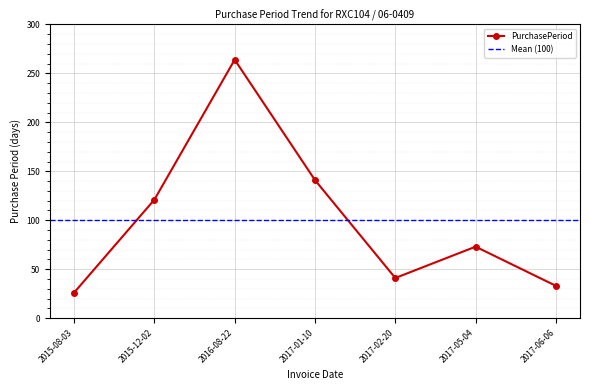

Approximately how many times larger is the value at 2017-06-06 compared to 2017-02-20?

0.8